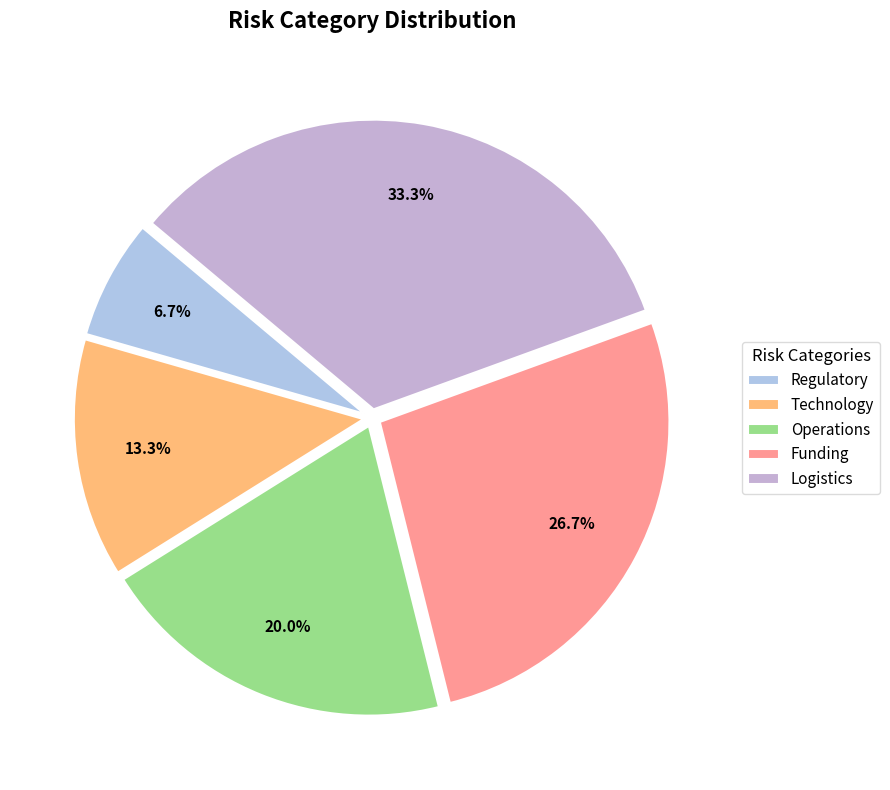

Does any single category account for the majority?

No